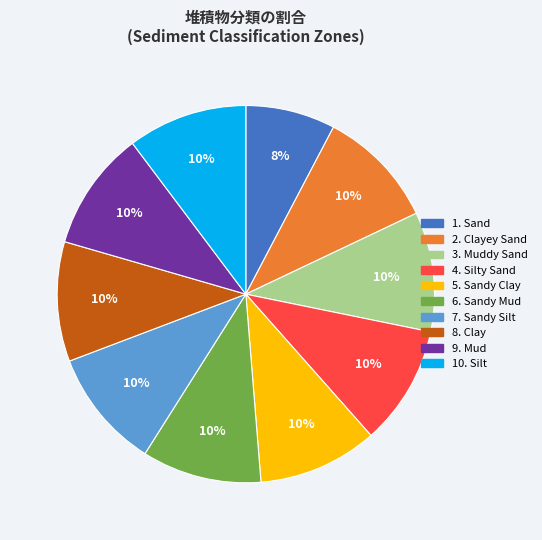

How many slices are in this pie chart?

10